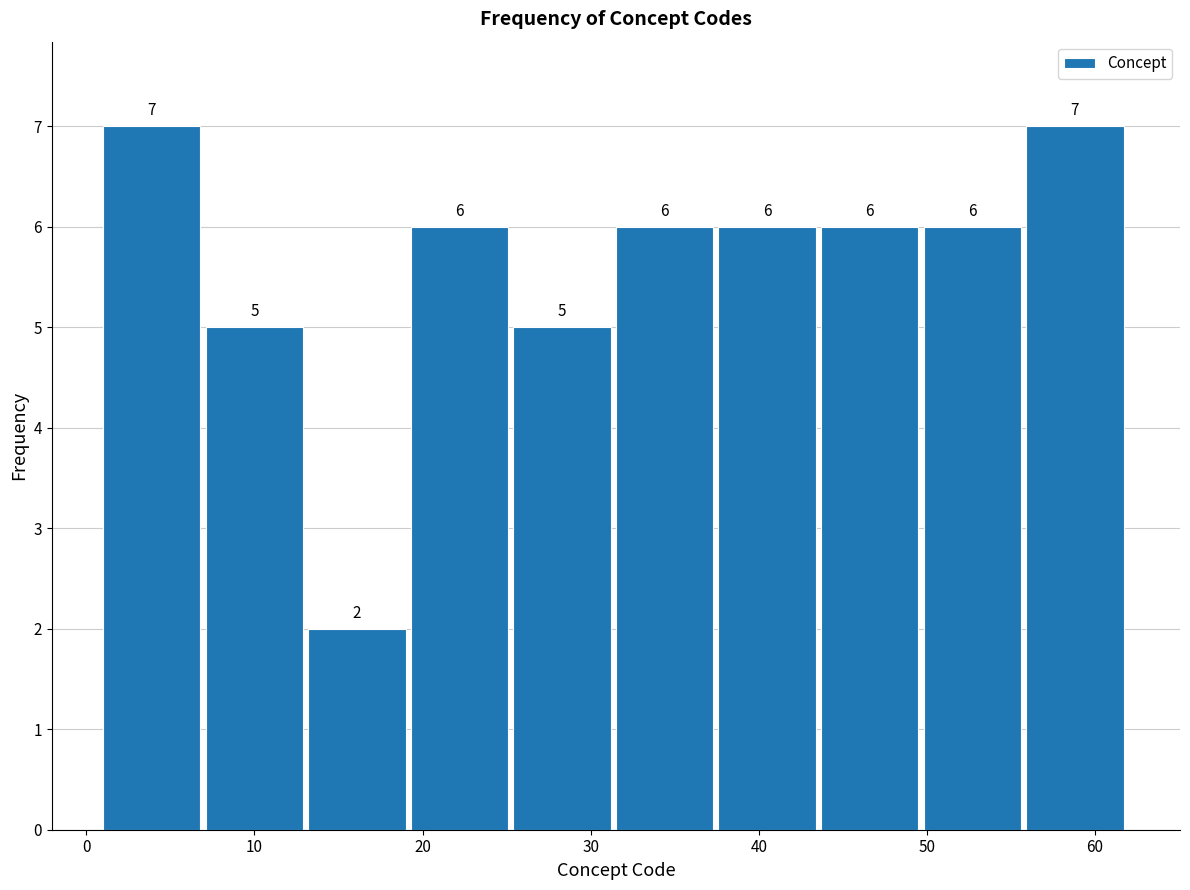

Reading left to right, list every bar in this chart as the range it spans on the x-axis followed by its height. The bar edges are not printed on the chart, so give them approximately, as read against the axis.

1.0 to 7.1: 7
7.1 to 13.2: 5
13.2 to 19.3: 2
19.3 to 25.4: 6
25.4 to 31.5: 5
31.5 to 37.6: 6
37.6 to 43.7: 6
43.7 to 49.8: 6
49.8 to 55.9: 6
55.9 to 62.0: 7